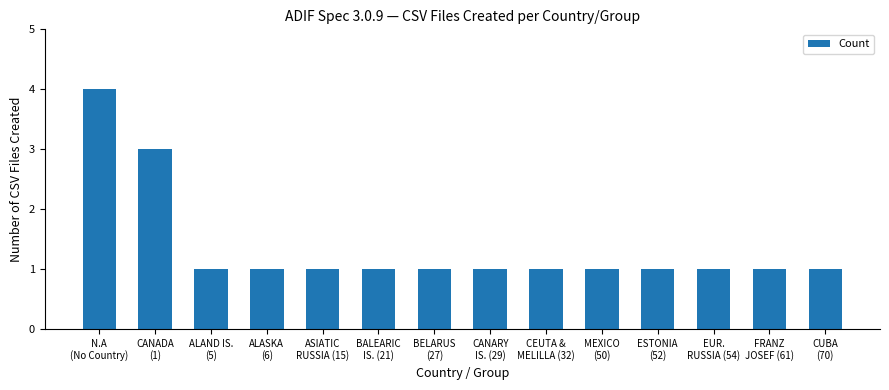

What is the smallest value displayed?

1